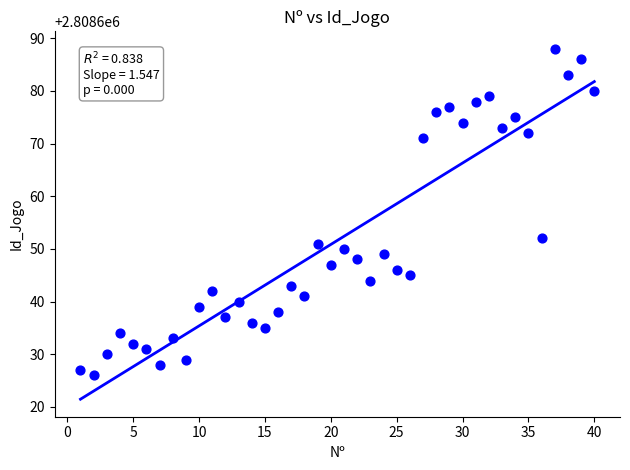

What Y value in the scatter plot is closest to 2808657?

2808652